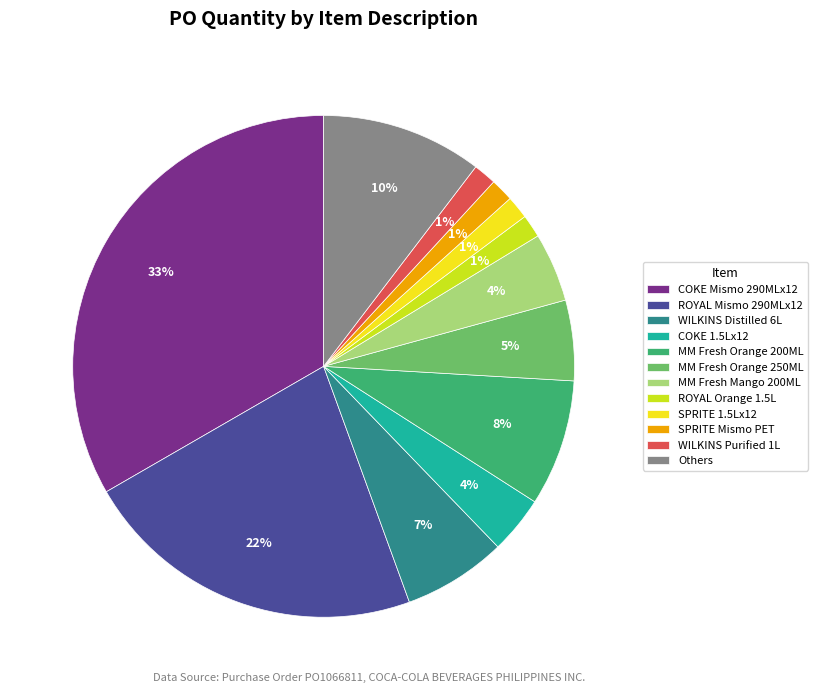

To the nearest percent, what portion does WILKINS Purified 1L represent?

1%